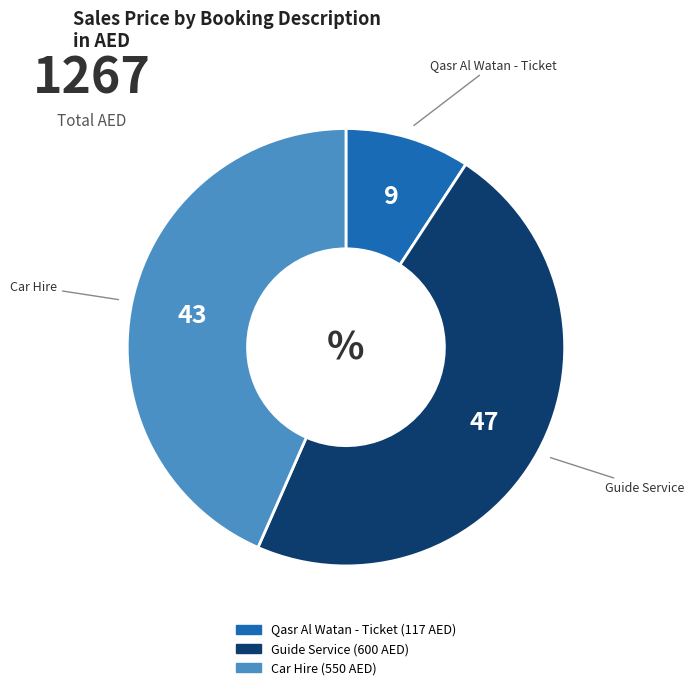

Is the sum of Qasr Al Watan - Ticket and Guide Service greater than half?

Yes